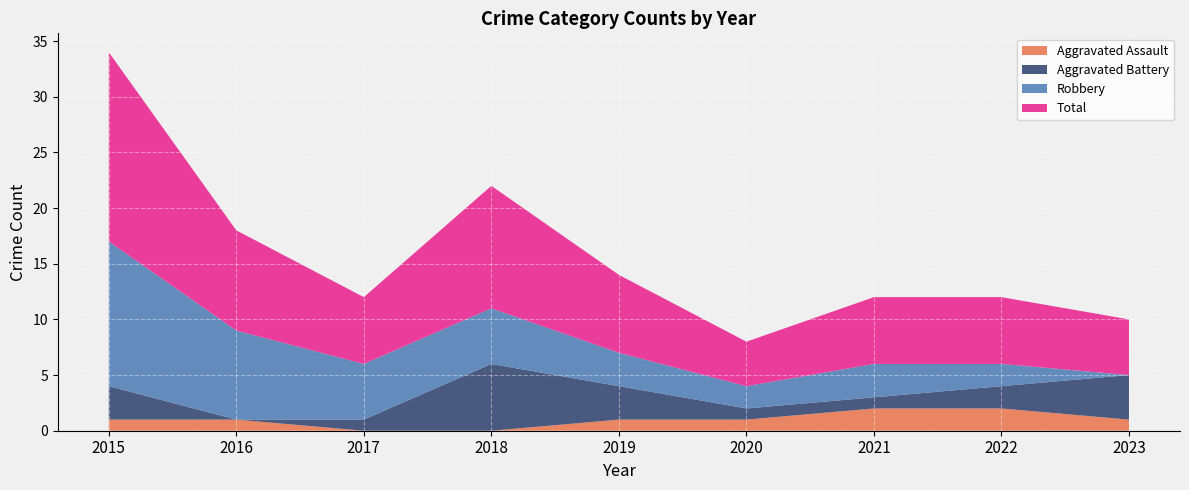

Reading left to right, transcribe all the data shown in this chart.

Aggravated Assault: 1	1	0	0	1	1	2	2	1
Aggravated Battery: 3	0	1	6	3	1	1	2	4
Robbery: 13	8	5	5	3	2	3	2	0
Total: 17	9	6	11	7	4	6	6	5